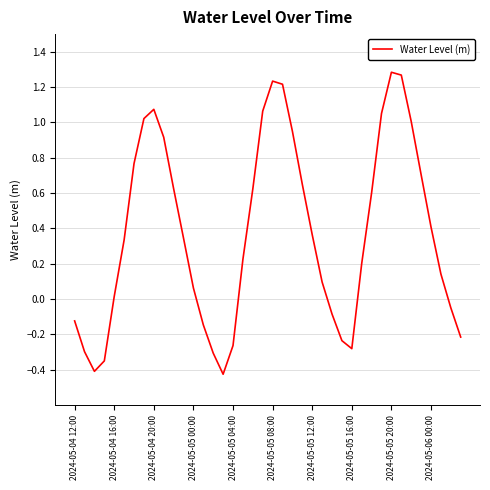

What is the difference between the maximum and minimum values?

1.7